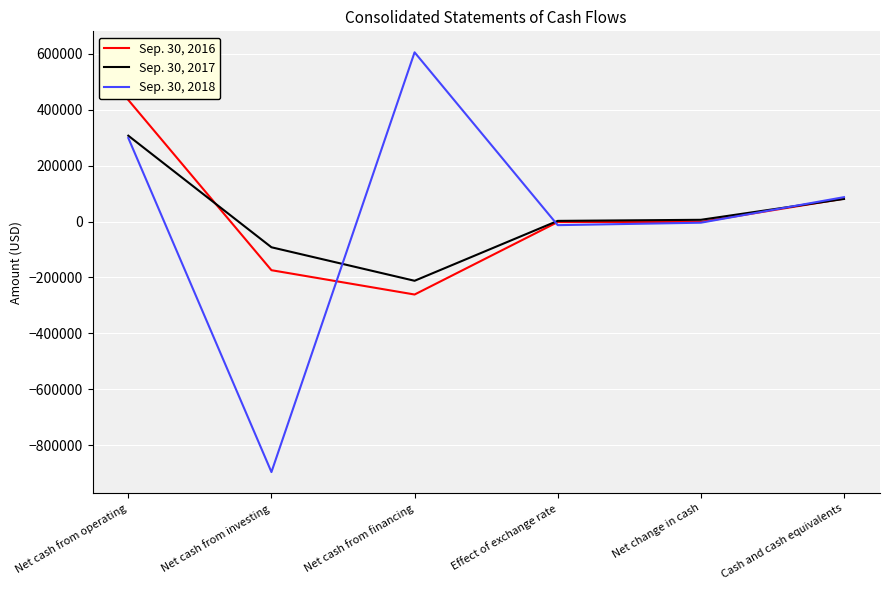

The value of Sep. 30, 2016 at Net cash from investing is -54384. True or false?

False